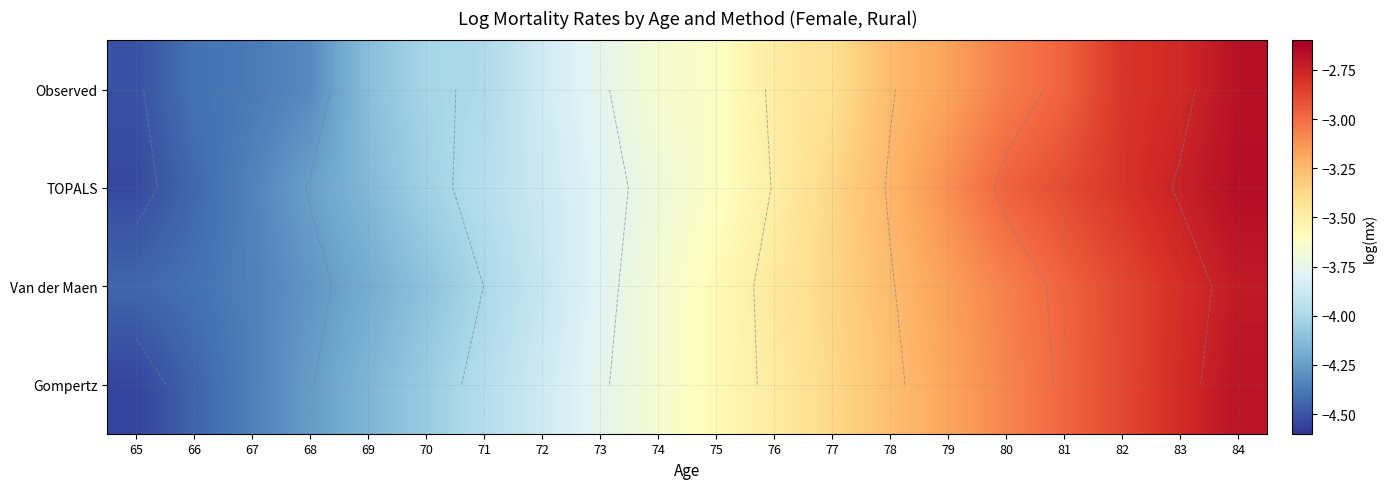

The value of Van der Maen at 72 is -5.1. True or false?

False